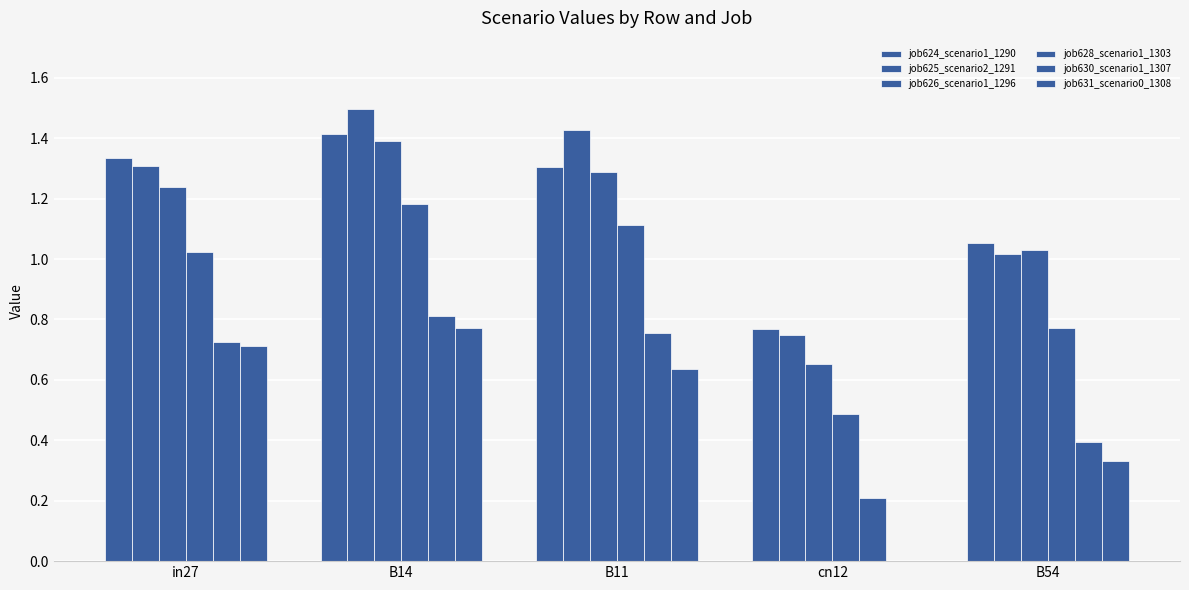

How many values in the job625_scenario2_1291 series exceed 1?

4